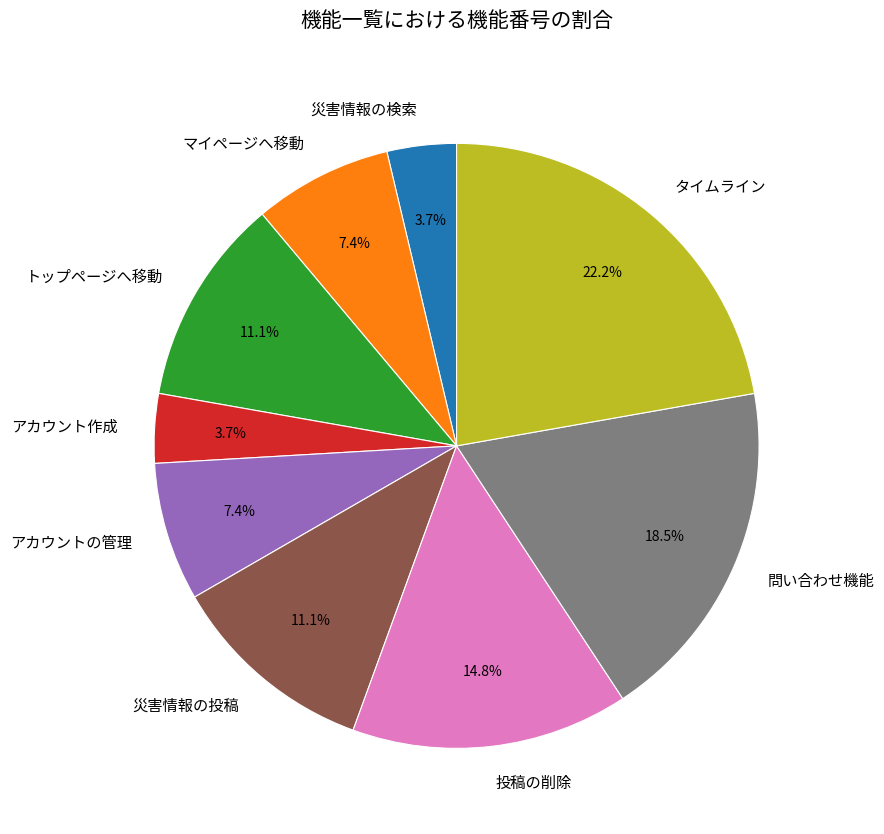

What percentage do アカウント作成 and タイムライン together represent?

25.9%